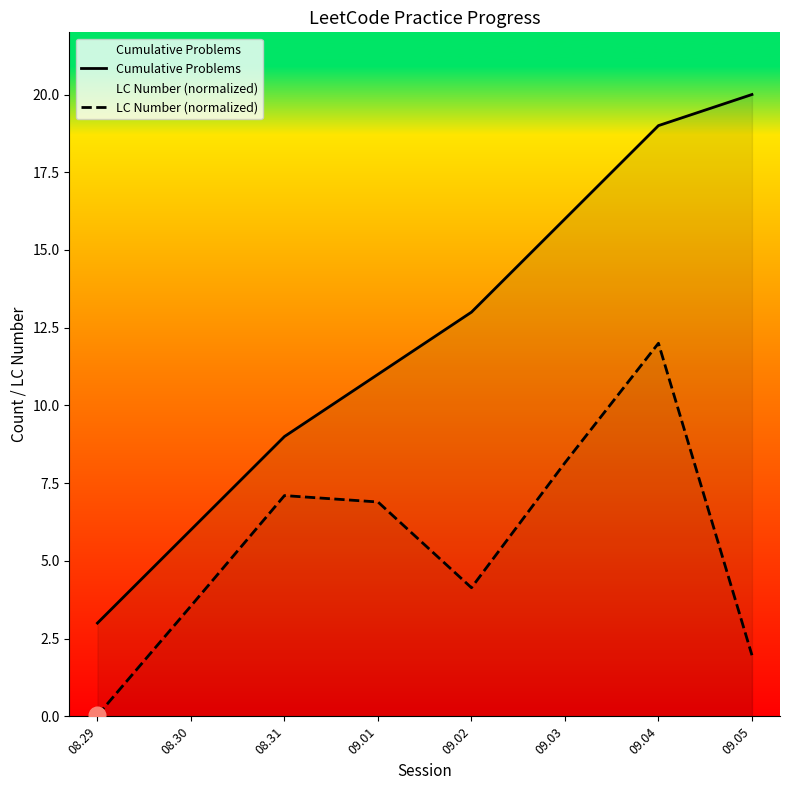

What is the difference between the second highest and minimum values in the Cumulative Problems series?

16.0